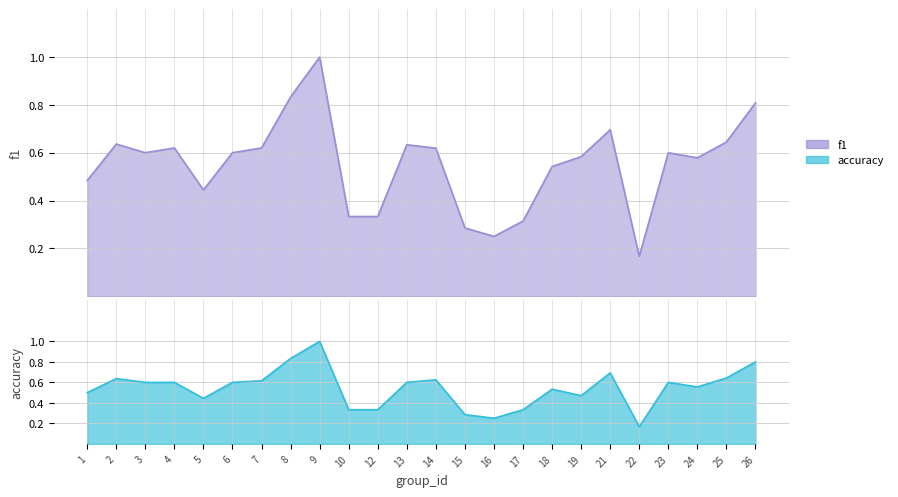

Rank the series at 5 from highest to lowest value.

f1, accuracy